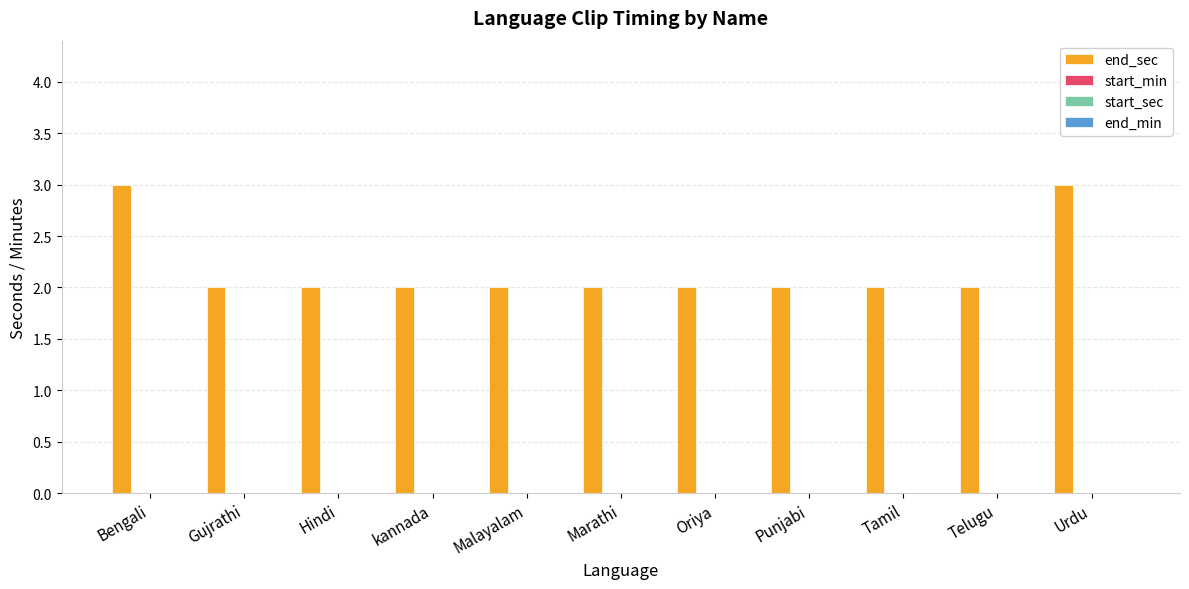

What is the greatest value displayed?

3